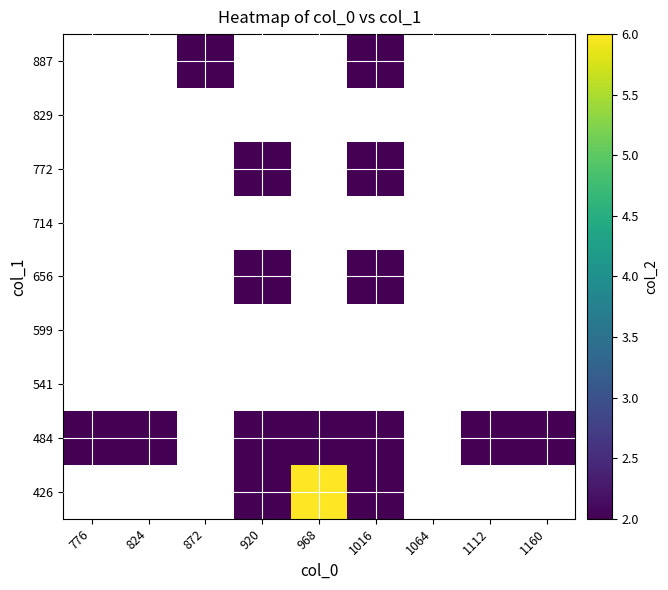

Count the number of categories in the chart.

9